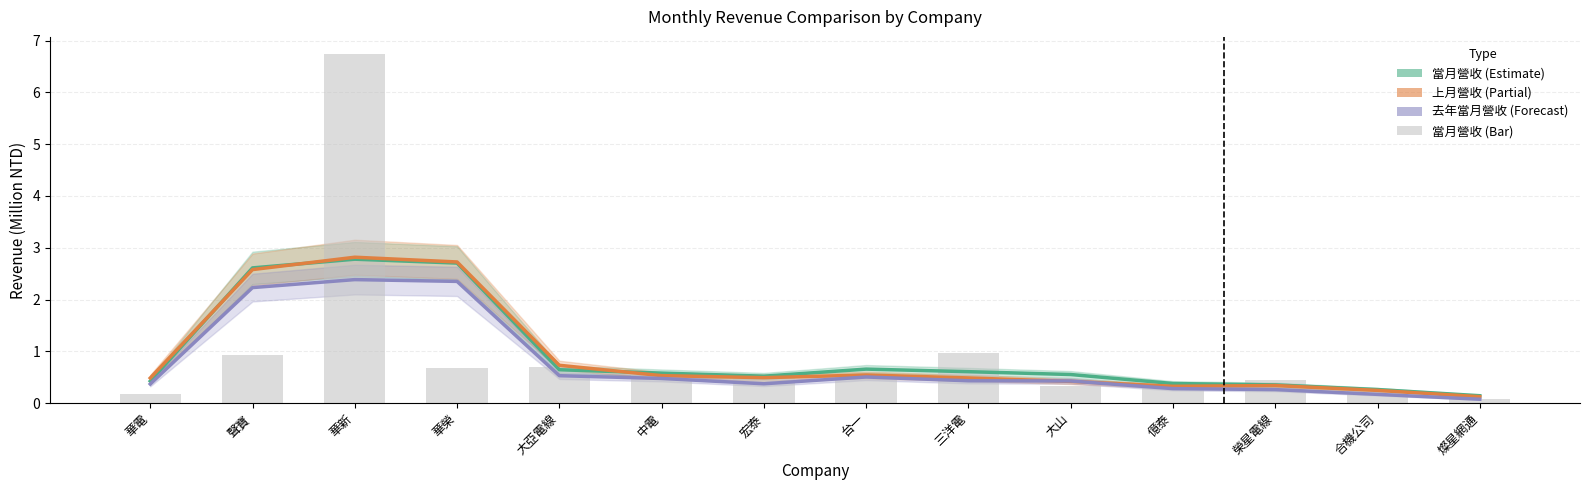

Reading left to right, transcribe all the data shown in this chart.

當月營收: 0.4	2.6	2.8	2.7	0.6	0.6	0.5	0.7	0.6	0.6	0.4	0.4	0.3	0.1
上月營收: 0.5	2.6	2.8	2.7	0.7	0.5	0.5	0.5	0.5	0.4	0.3	0.3	0.2	0.1
去年當月營收: 0.4	2.2	2.4	2.4	0.5	0.5	0.4	0.5	0.4	0.4	0.3	0.3	0.2	0.1